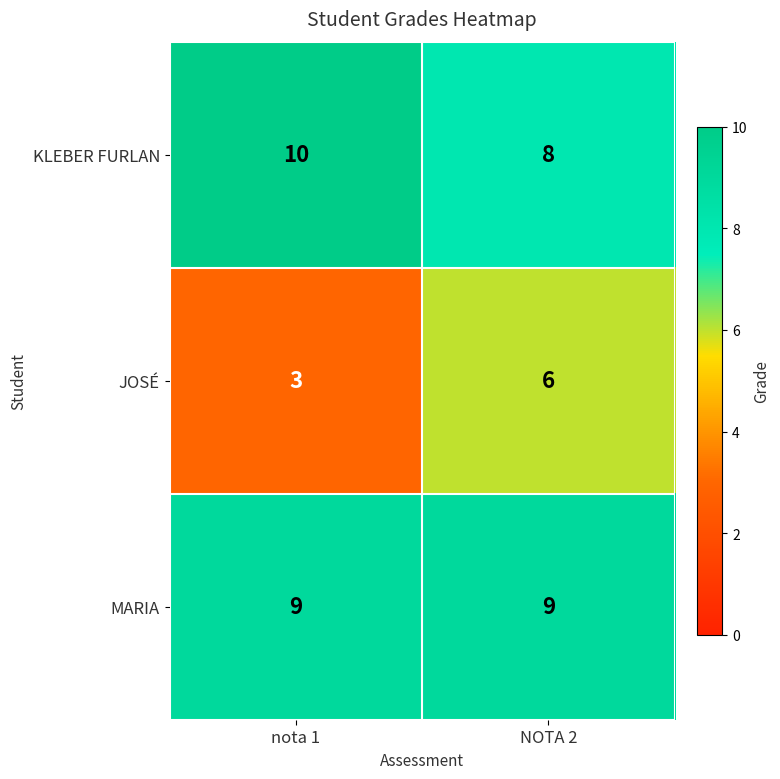

What is the approximate value of MARIA at nota 1?

9